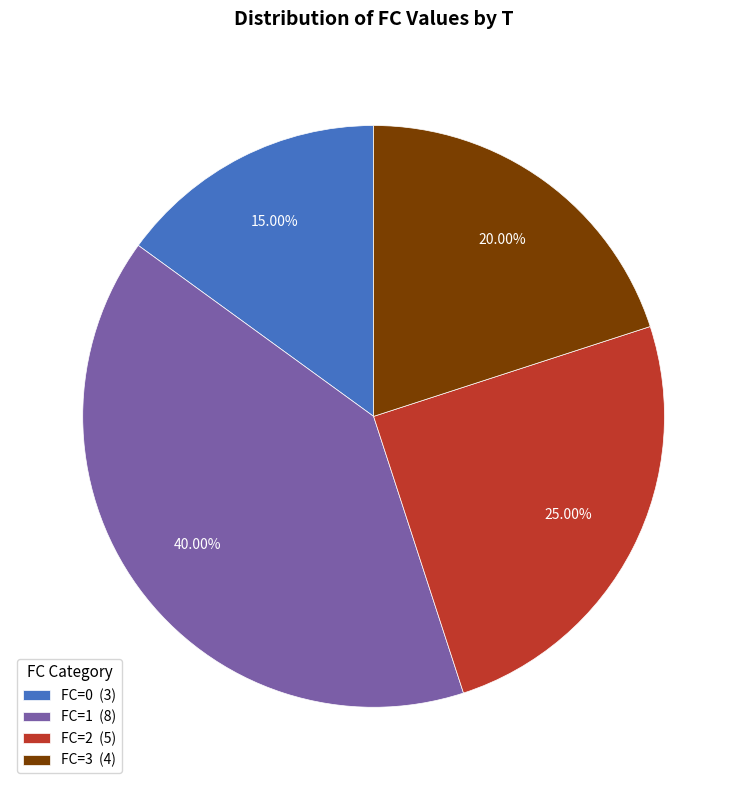

Which has a higher value, FC=3 (4) or FC=1 (8)?

FC=1 (8)